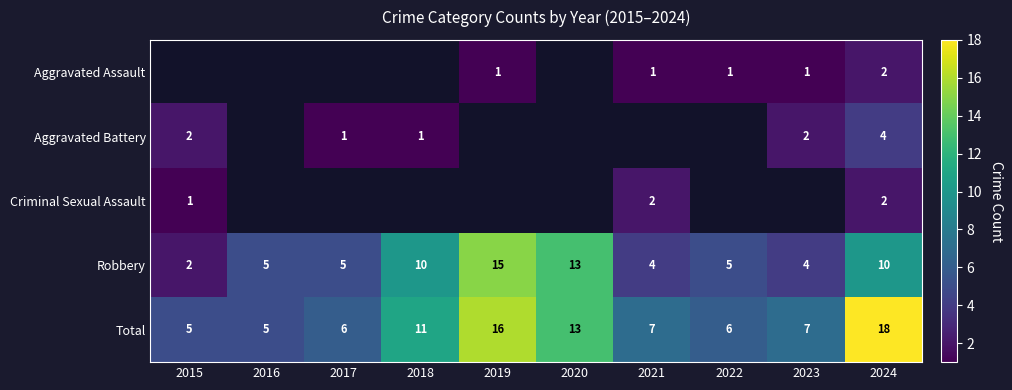

What is the difference between the maximum and minimum values in the Total series?

13